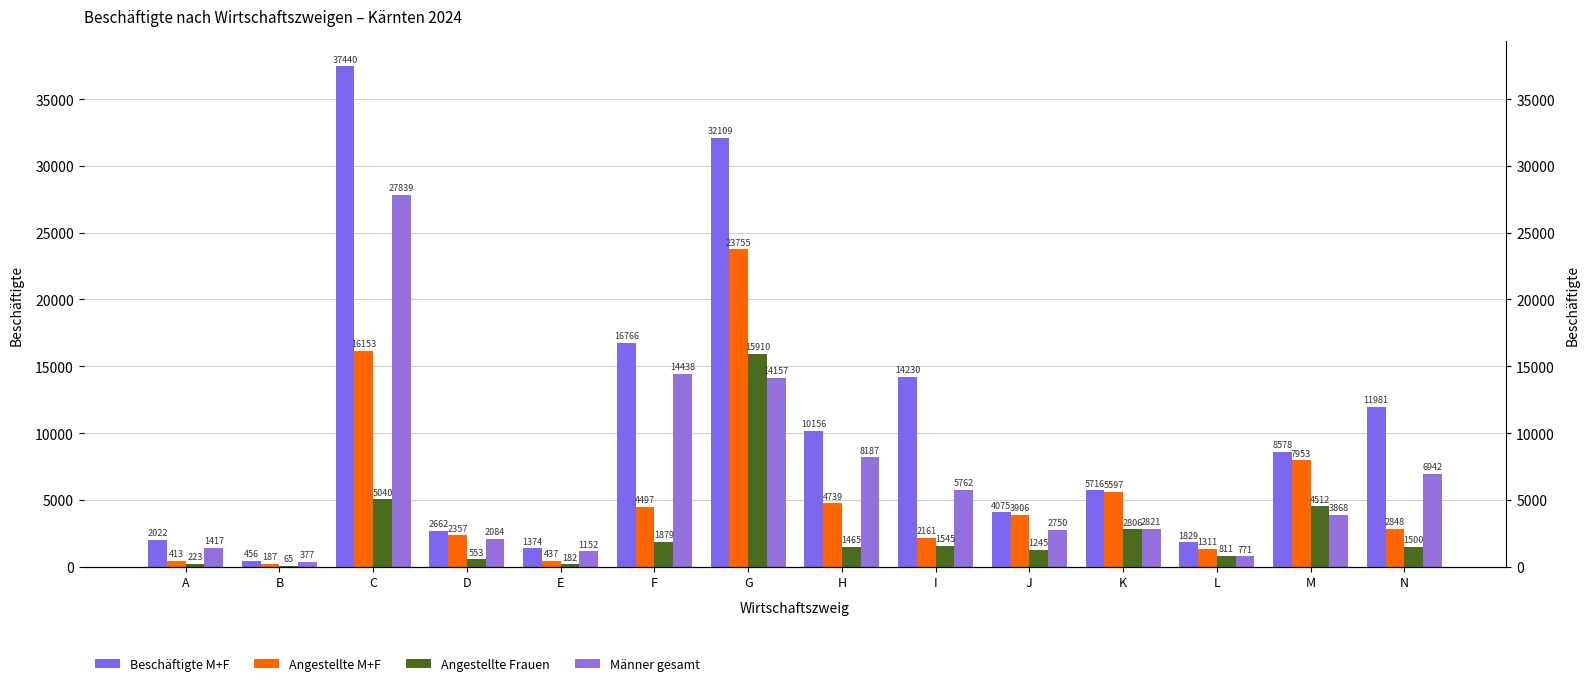

How many bars are there in each group?

4